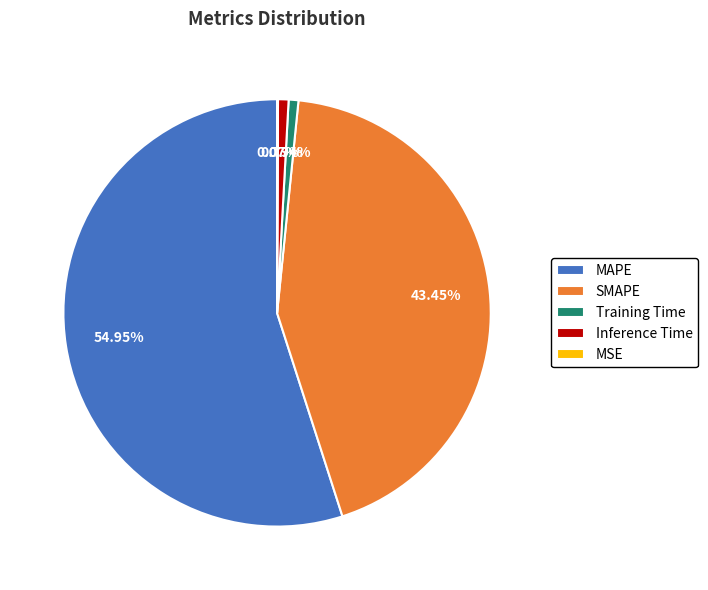

What is the largest slice in the pie chart?

MAPE